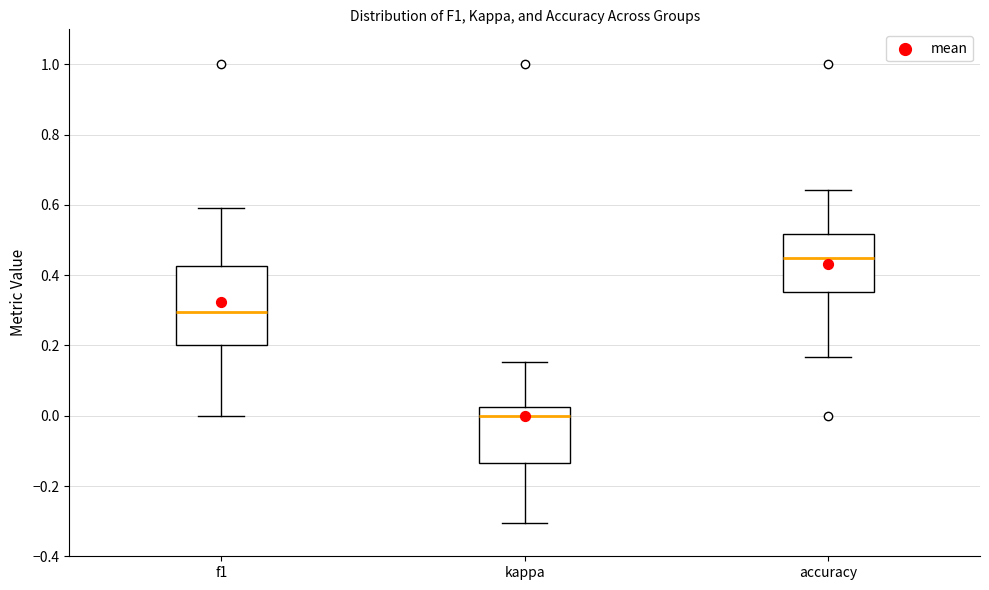

Comparing the boxes themselves (not the whiskers), which one is the tallest?

f1